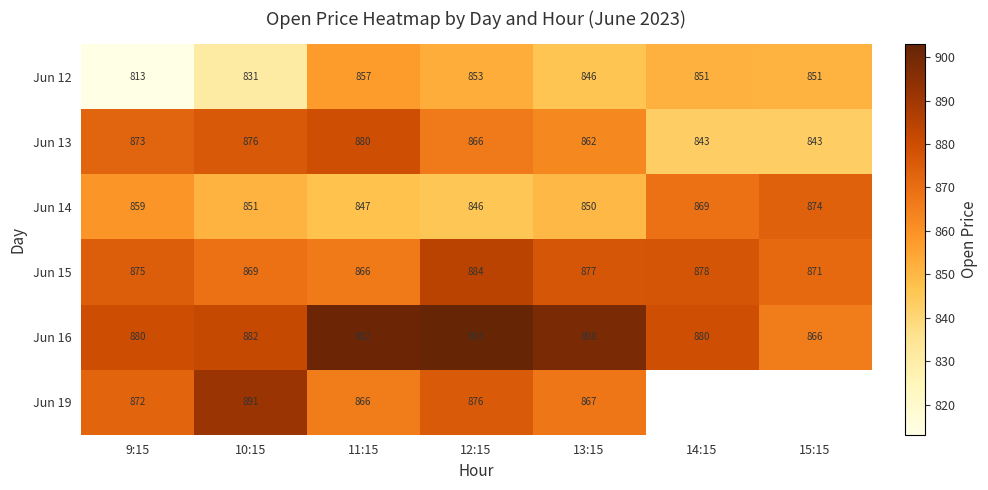

The value of Jun 16 at 11:15 is 901.5. True or false?

True